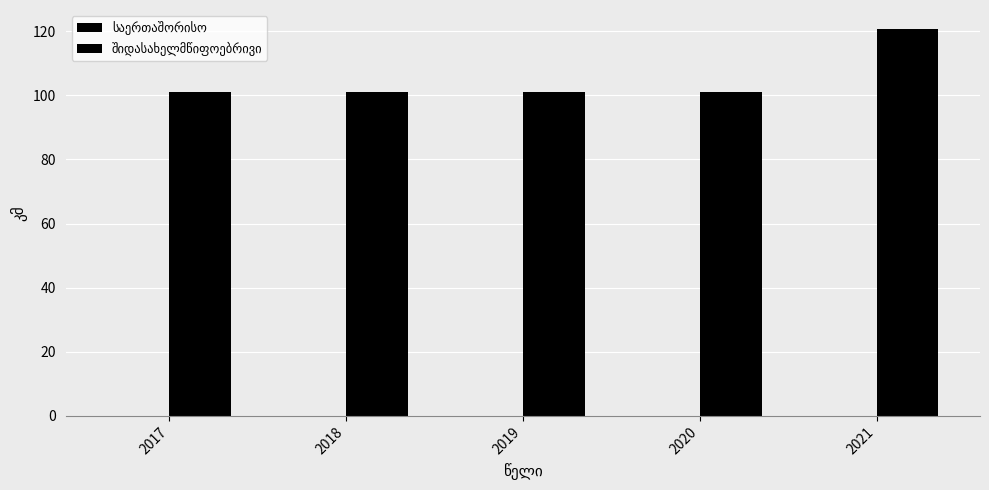

How many categories are shown in the chart?

5